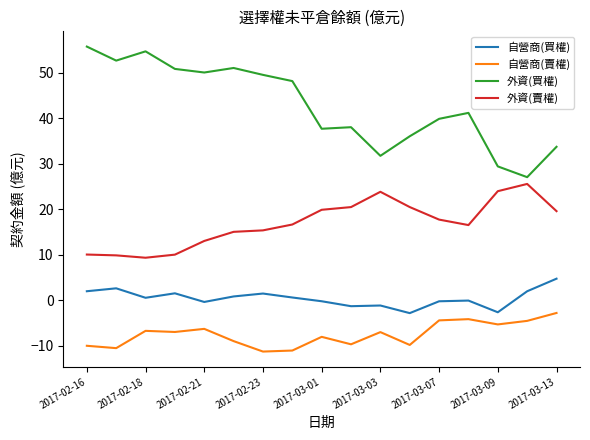

What is the difference between the maximum and minimum values in the 自營商(買權) series?

7.6